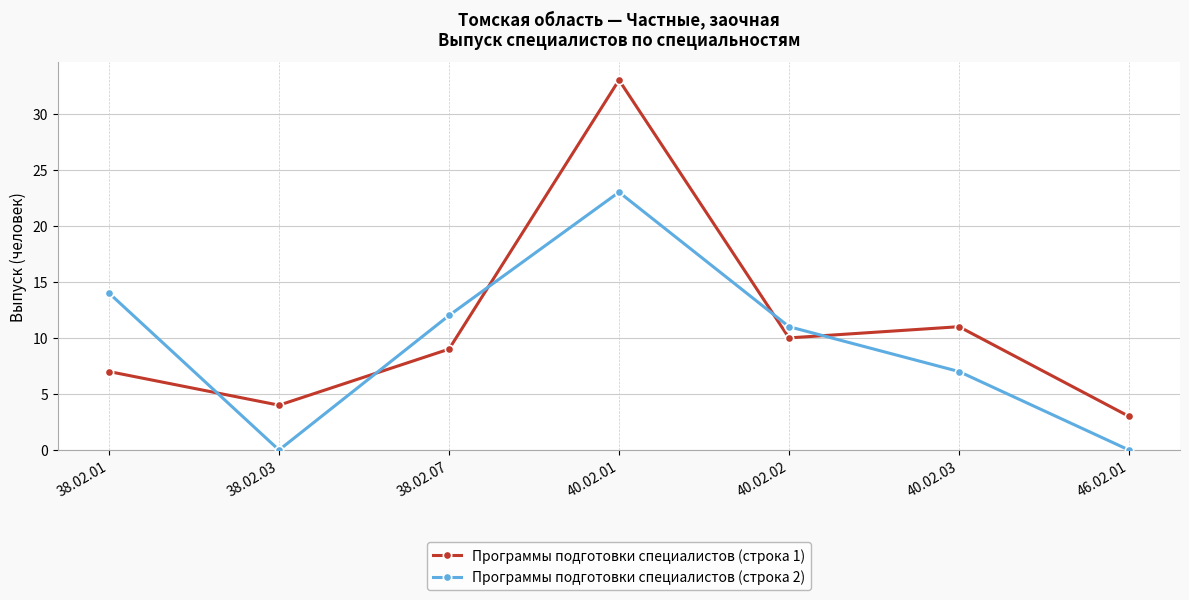

Reading right to left, what are all the values shown in this chart?

Программы подготовки специалистов (строка 1): 46.02.01=3	40.02.03=11	40.02.02=10	40.02.01=33	38.02.07=9	38.02.03=4	38.02.01=7
Программы подготовки специалистов (строка 2): 46.02.01=0	40.02.03=7	40.02.02=11	40.02.01=23	38.02.07=12	38.02.03=0	38.02.01=14